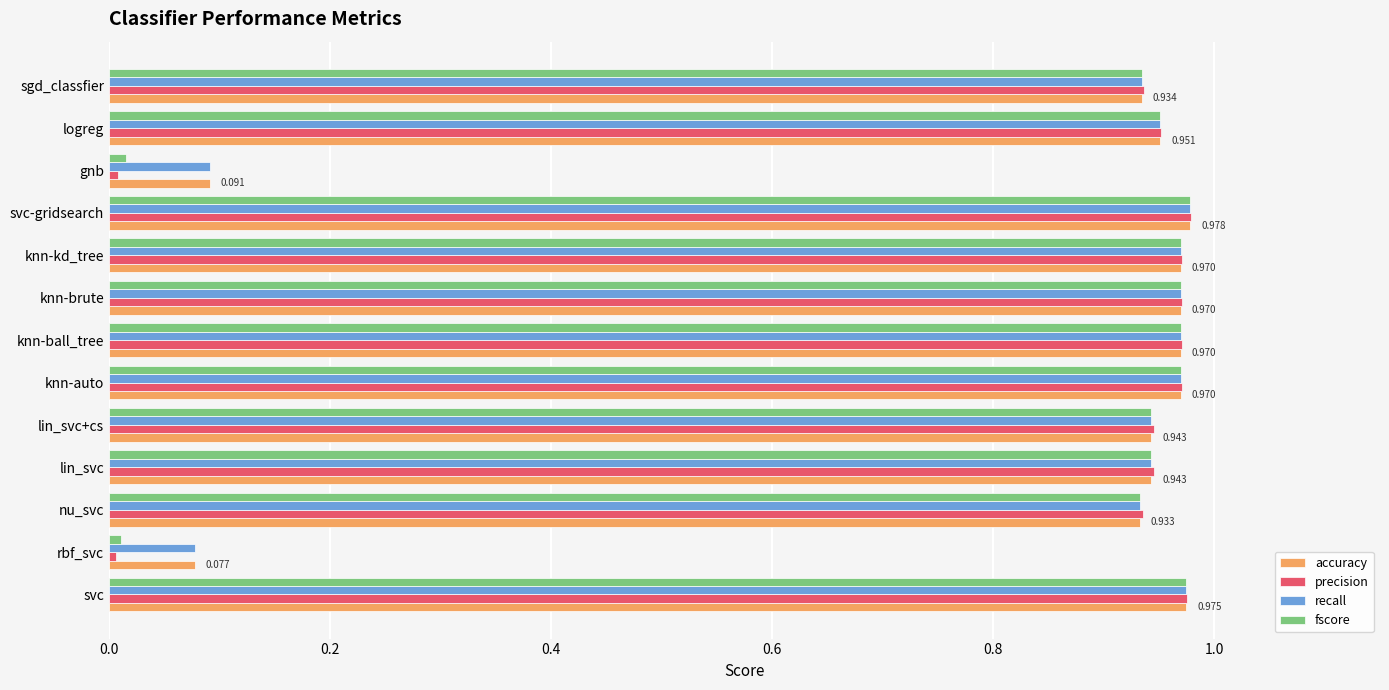

Which series changed the most between rbf_svc and lin_svc+cs?

precision